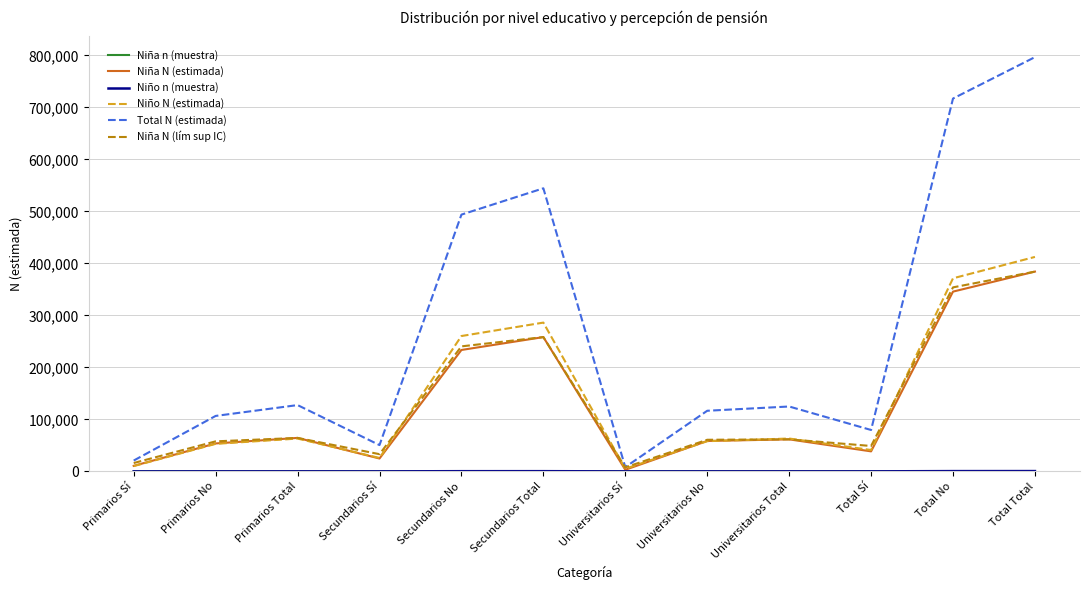

At which label does Total N (estimada) reach its peak?

Total Total